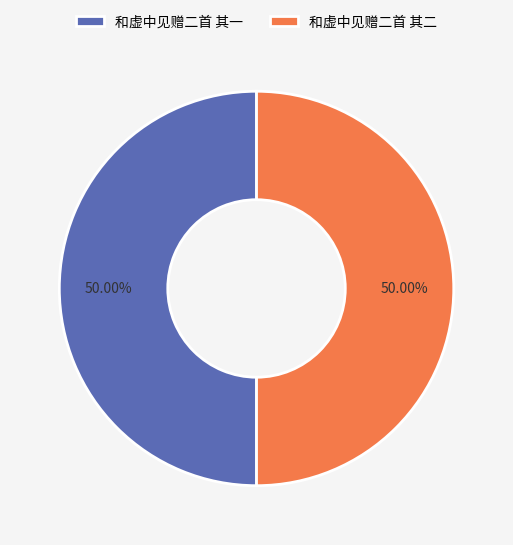

Do 和虚中见赠二首 其一 and 和虚中见赠二首 其二 together represent more than half of the pie?

Yes